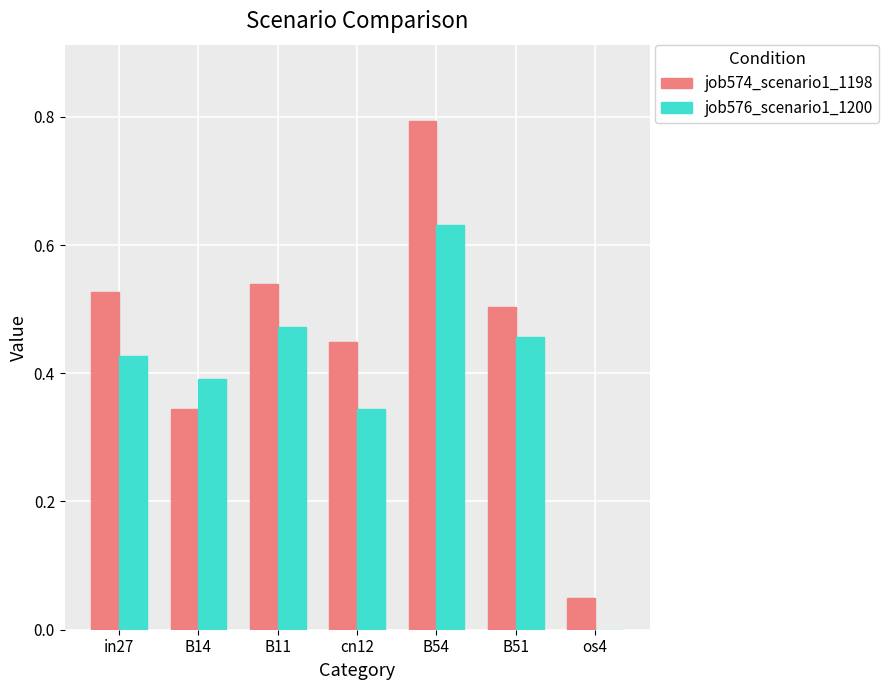

The value of job574_scenario1_1198 at cn12 is 0.7. True or false?

False